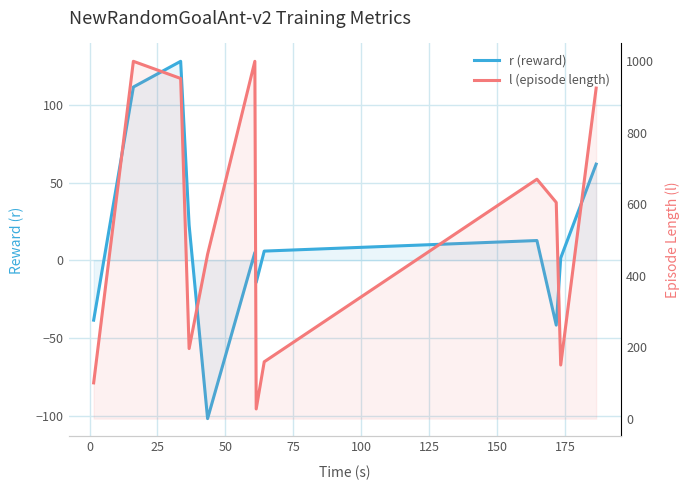

Which series has the largest range (max minus min)?

l (episode length)